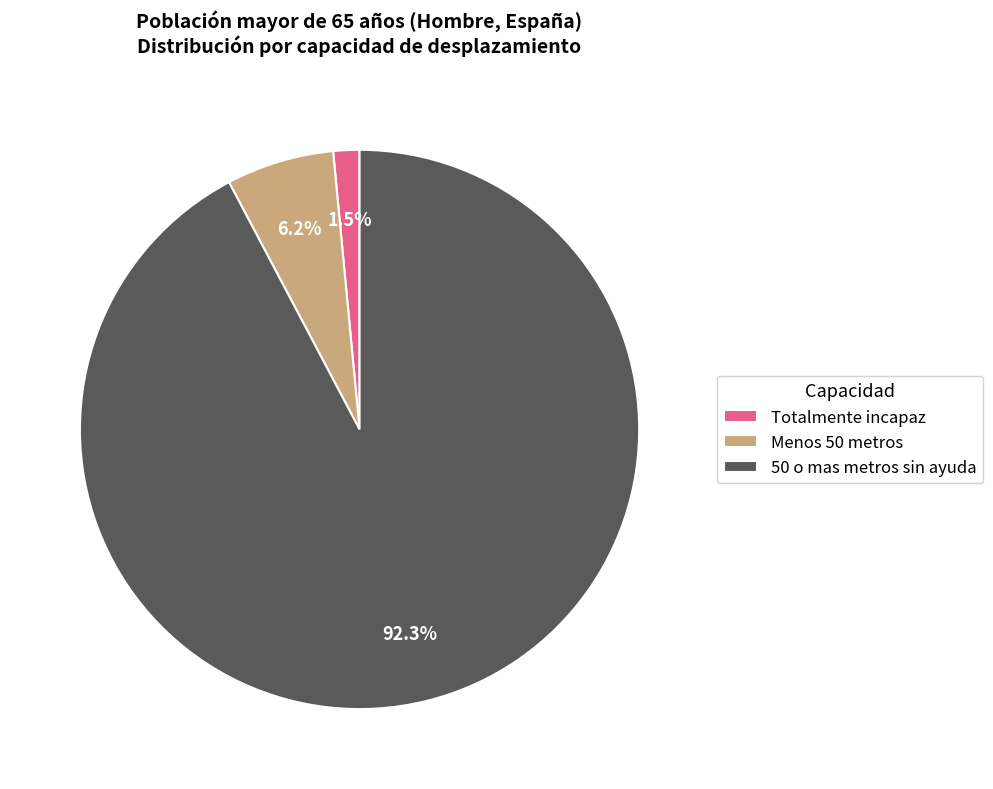

What percentage is the Menos 50 metros slice, to the nearest percent?

6%